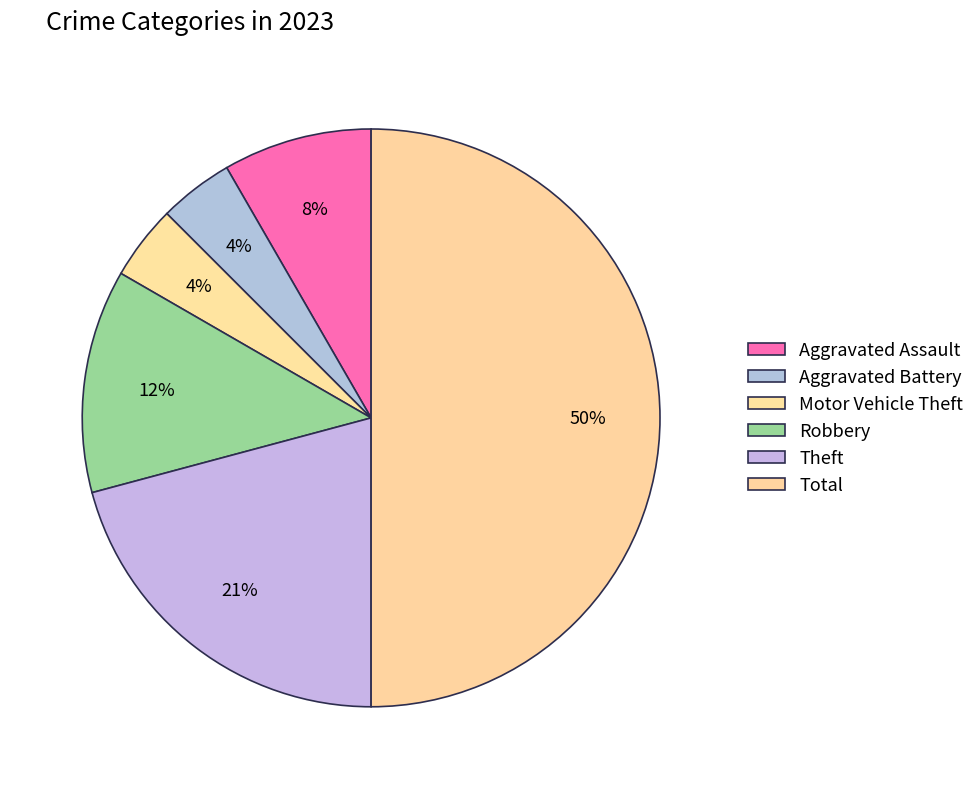

Which slice is the largest?

Total